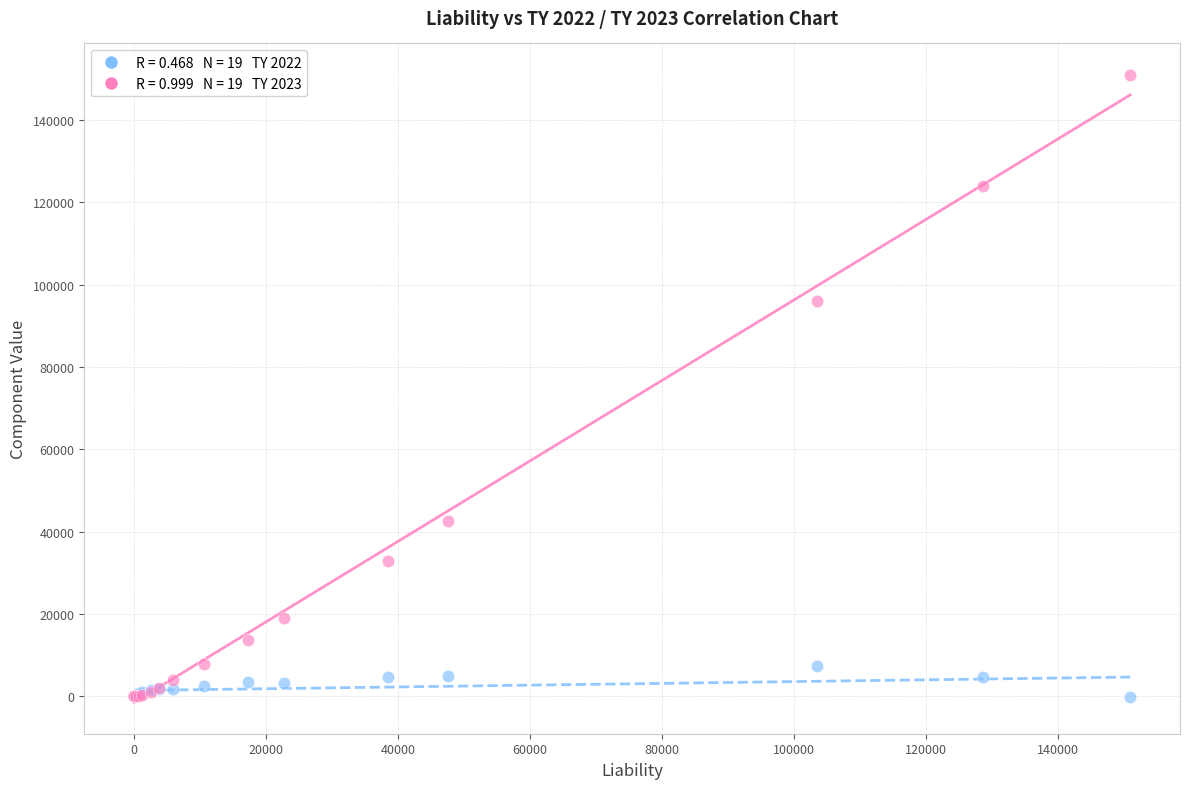

Across all series, what Y value is closest to 75440?

96059.8